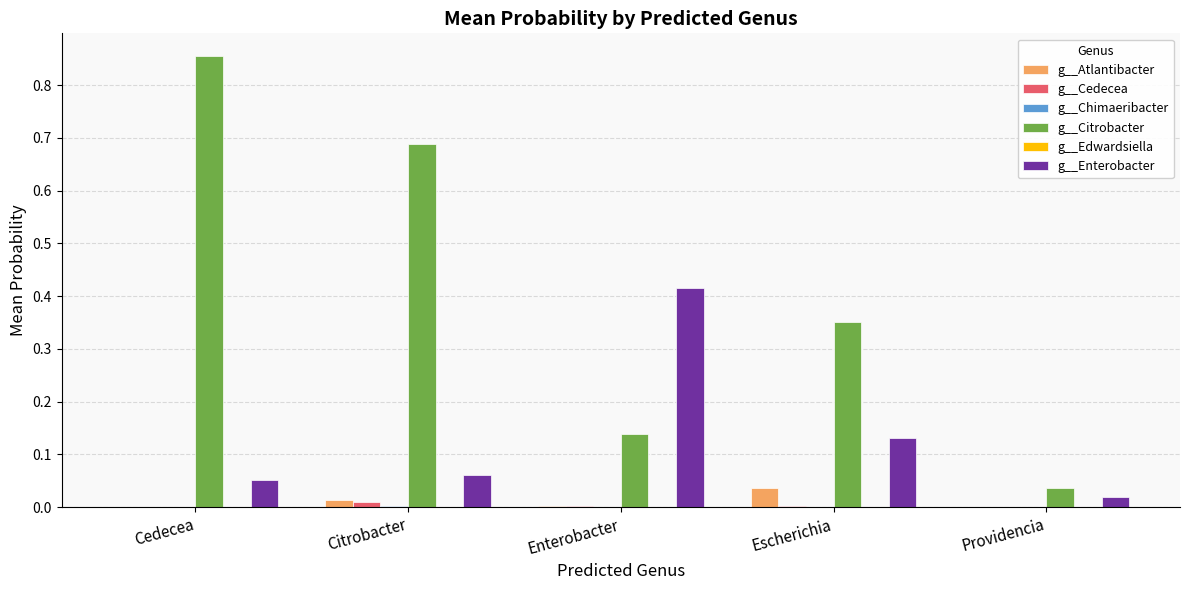

Which series changed the most between Citrobacter and Escherichia?

g__Citrobacter